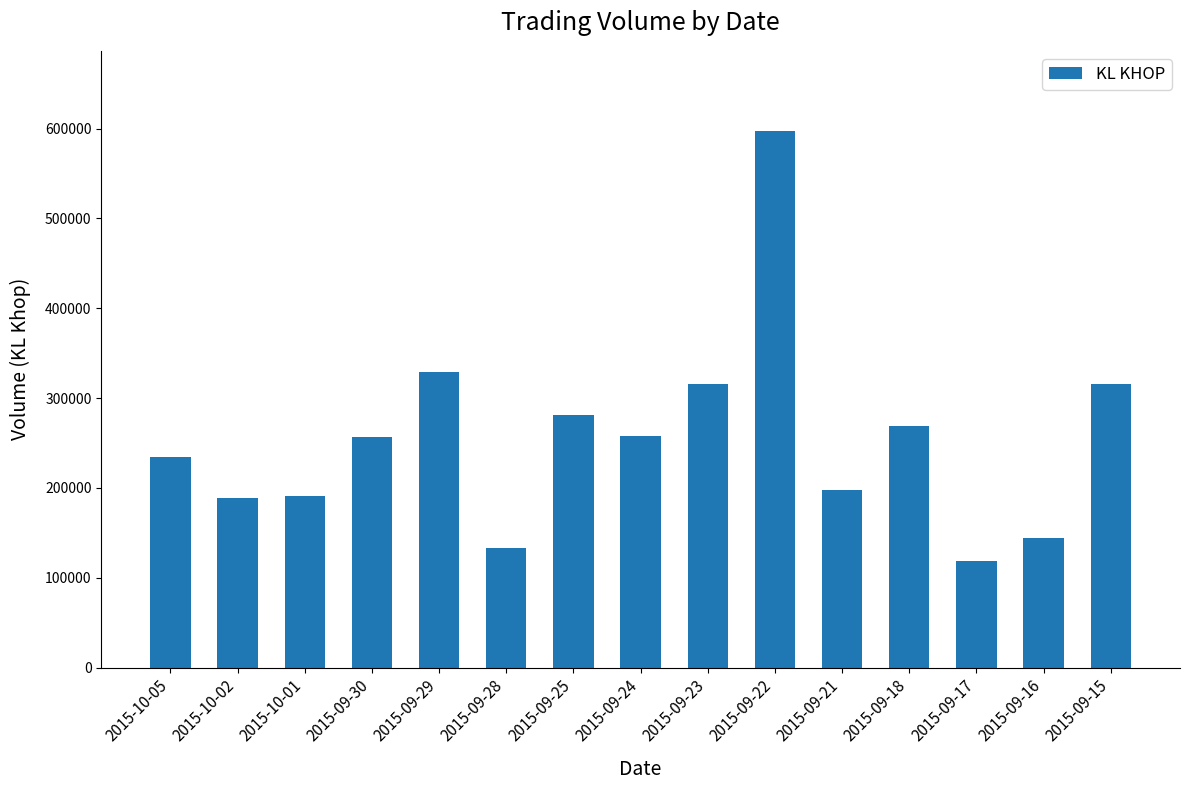

Approximately how many times larger is the value at 2015-09-30 compared to 2015-10-01?

1.3